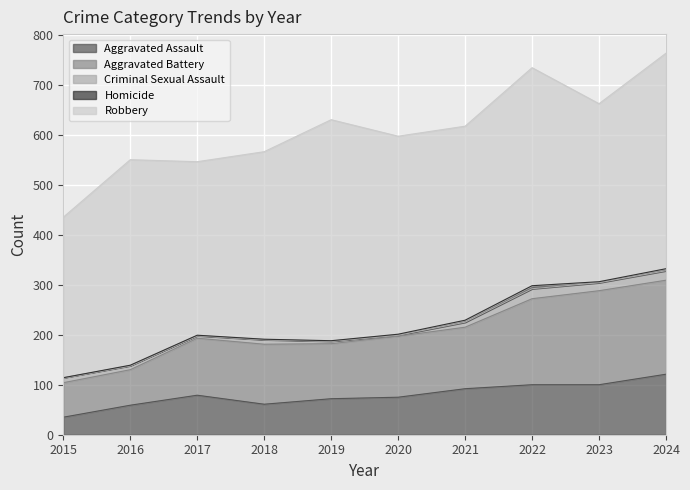

What is the difference between the maximum and minimum values in the Aggravated Assault series?

86